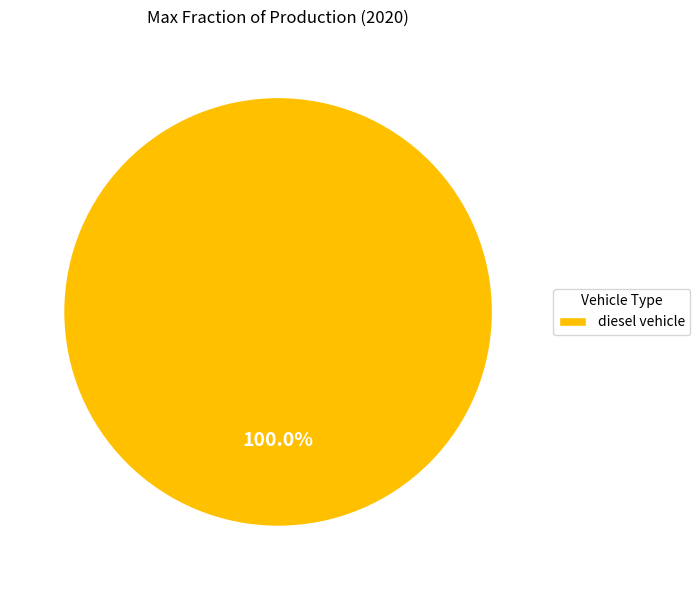

Rank the categories by value from highest to lowest.

diesel vehicle